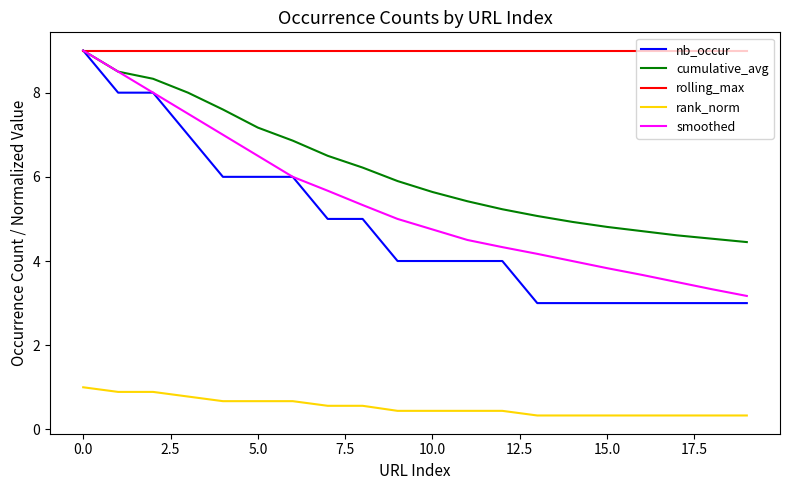

What is the greatest value displayed?

9.0